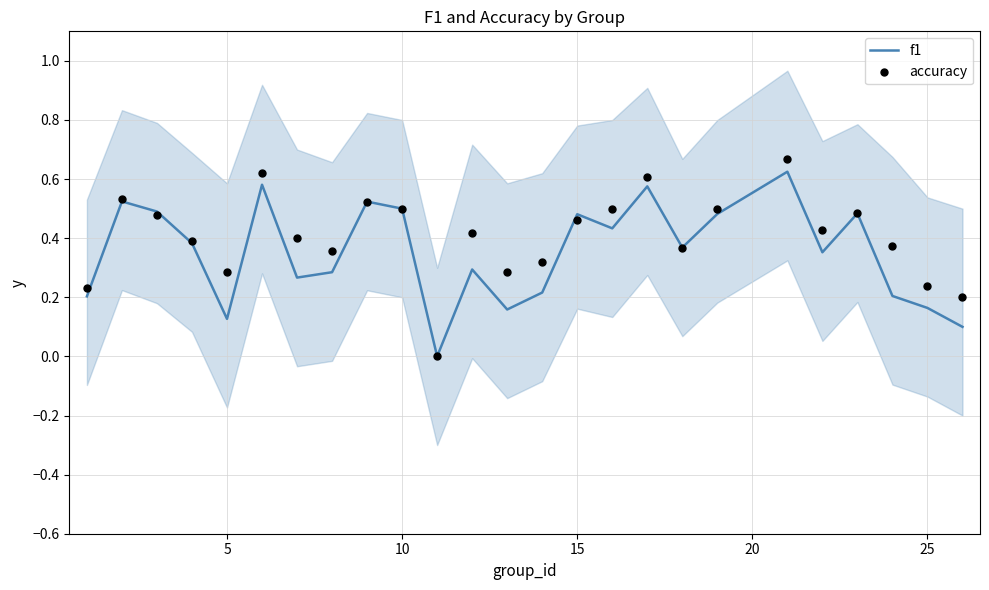

At how many categories does at least one series exceed 0?

24